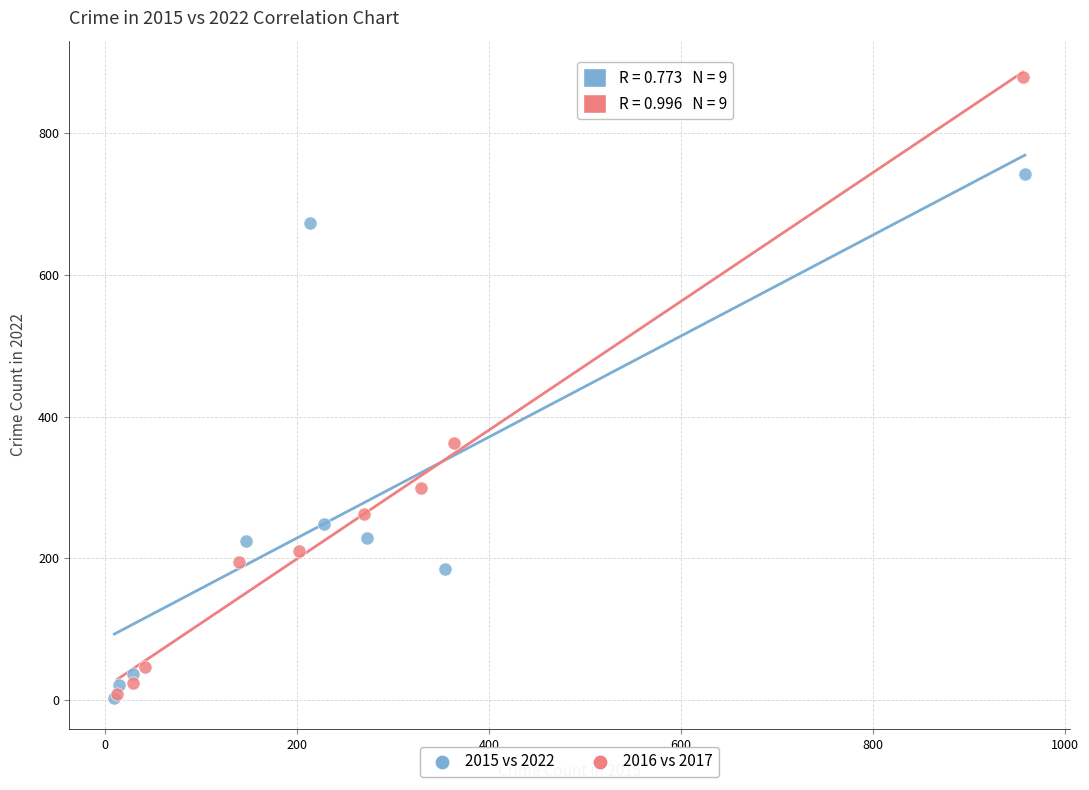

Which series reaches the maximum Y coordinate?

2016 vs 2017